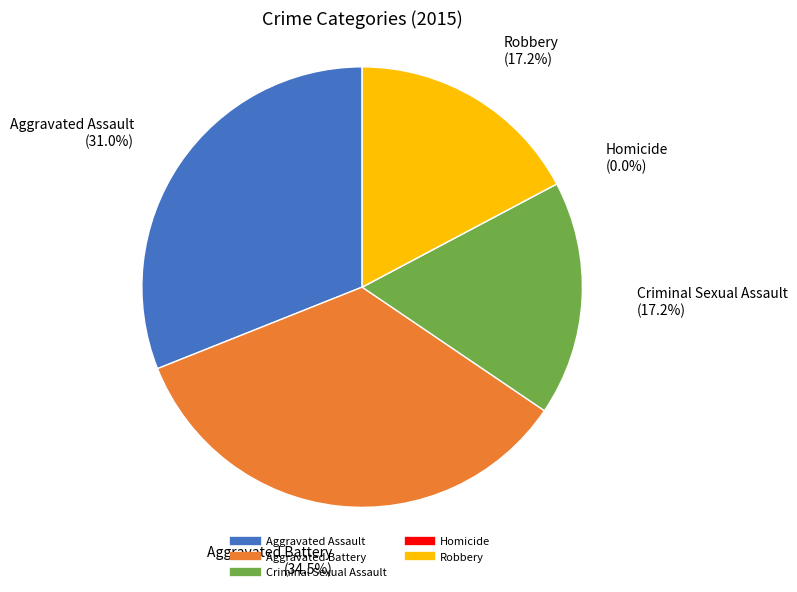

What is the smallest slice in the pie chart?

Homicide